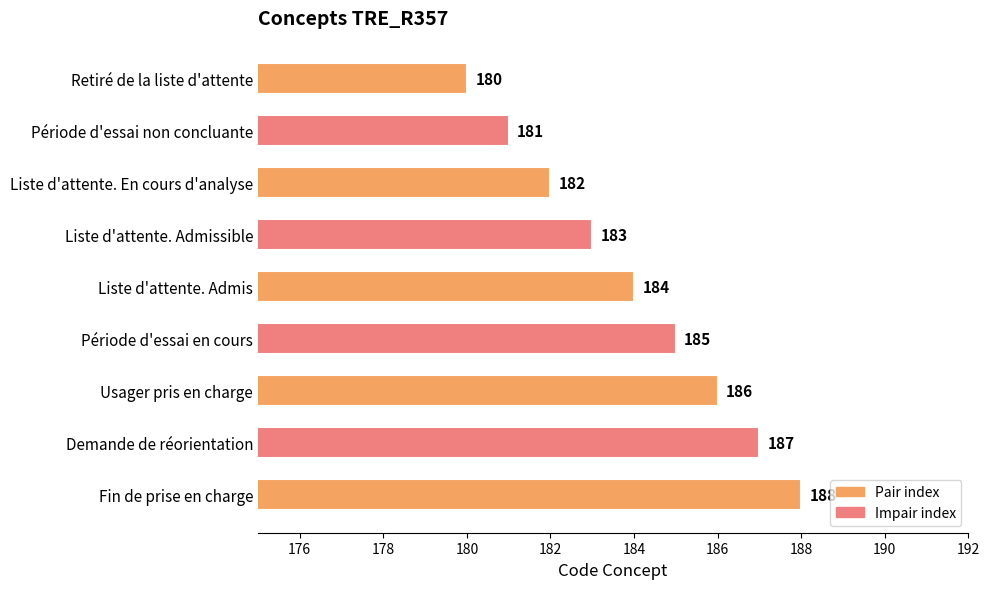

What is the difference between the second highest and second lowest values?

6